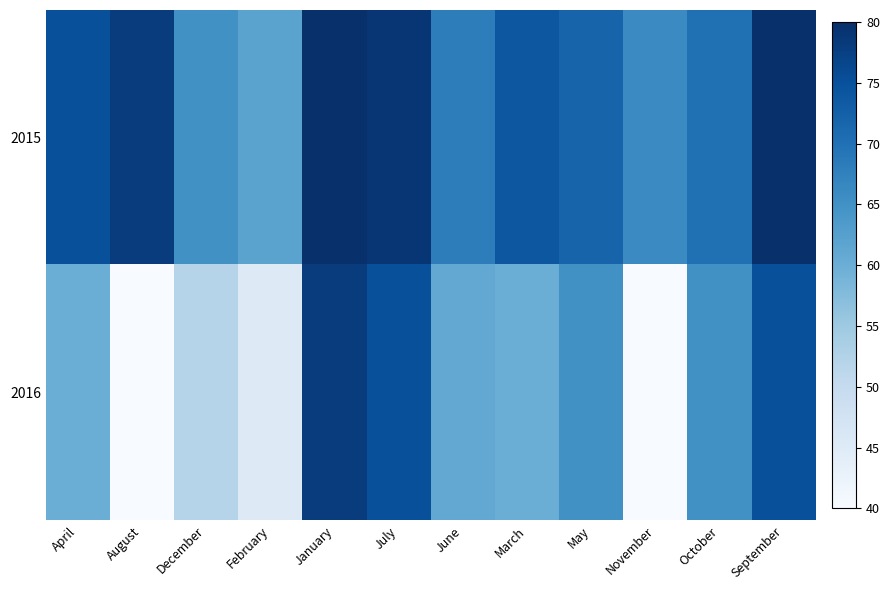

Reading left to right, transcribe all the data shown in this chart.

2015: April=75	August=78	December=65	February=62	January=80	July=79	June=68	March=74	May=72	November=66	October=70	September=80
2016: April=60	August=40	December=52	February=45	January=78	July=75	June=61	March=60	May=65	November=40	October=65	September=75